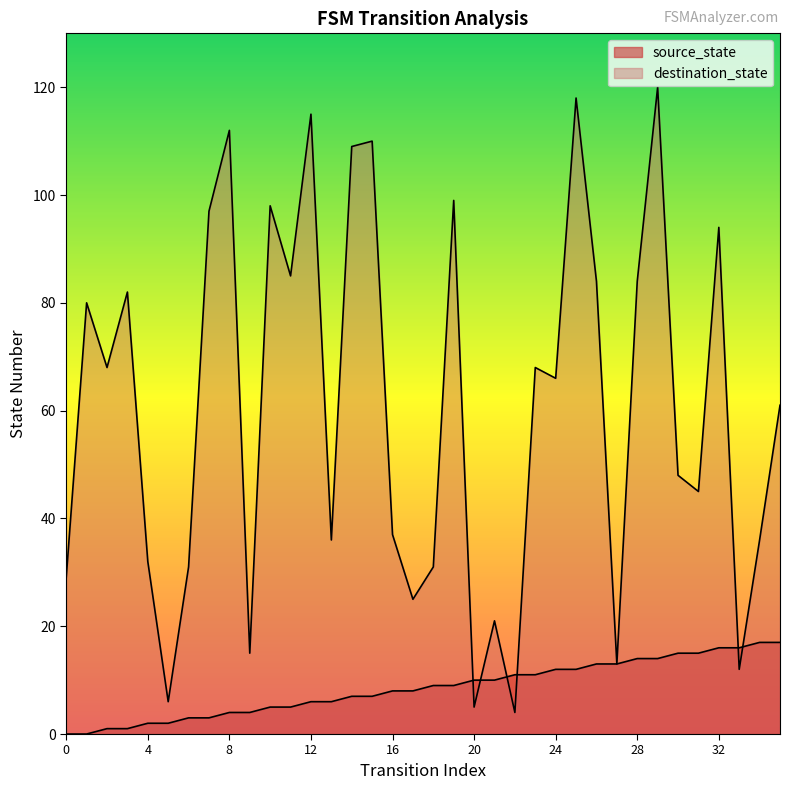

Reading right to left, what are all the values shown in this chart?

source_state: 17	17	16	16	15	15	14	14	13	13	12	12	11	11	10	10	9	9	8	8	7	7	6	6	5	5	4	4	3	3	2	2	1	1	0	0
destination_state: 61	36	12	94	45	48	120	84	13	84	118	66	68	4	21	5	99	31	25	37	110	109	36	115	85	98	15	112	97	31	6	32	82	68	80	29